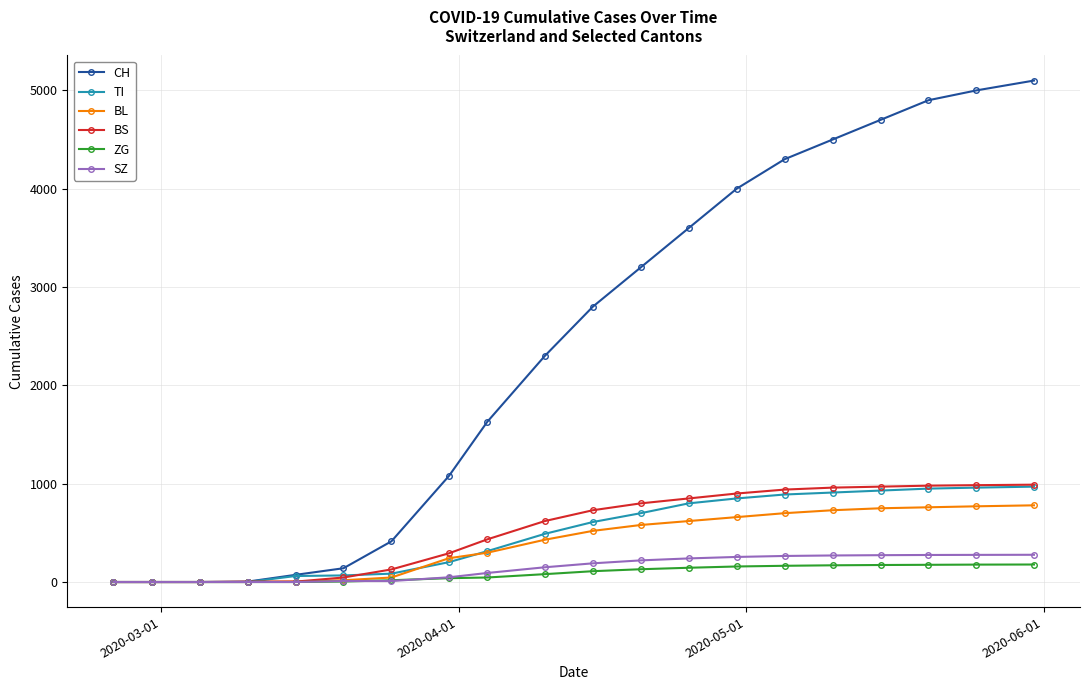

Which series has the largest range (max minus min)?

CH